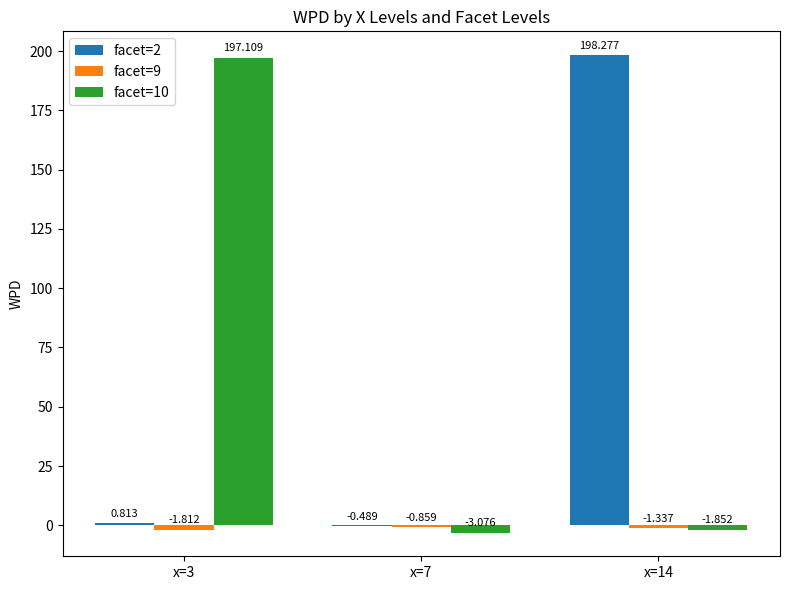

Where does the facet=2 series first go above 0?

x=3